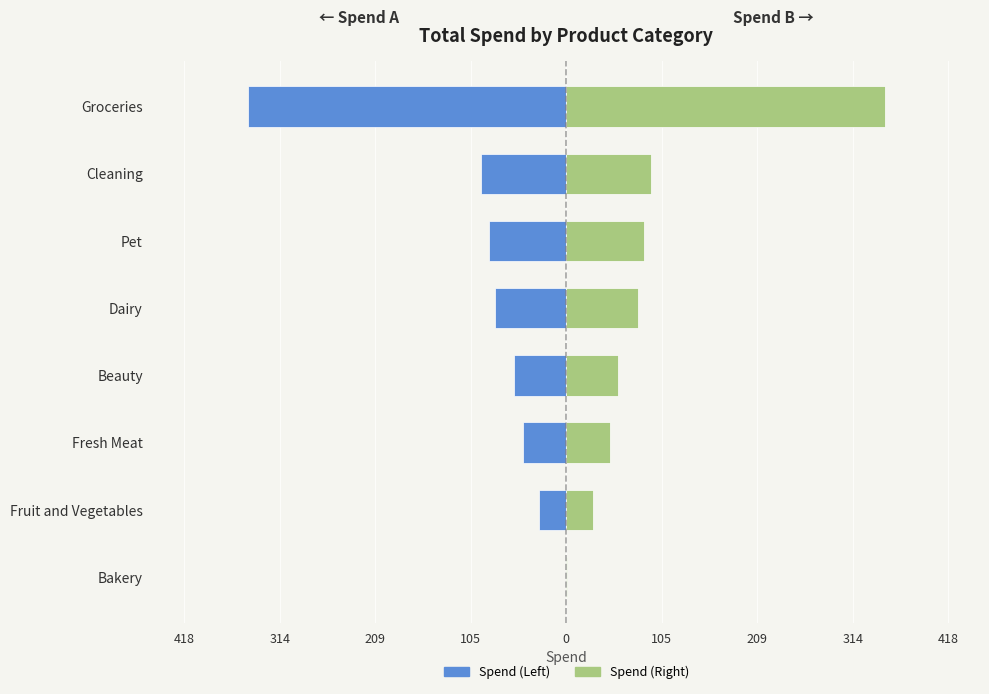

List the series in order of their peak value, lowest first.

Spend (Left), Spend (Right)